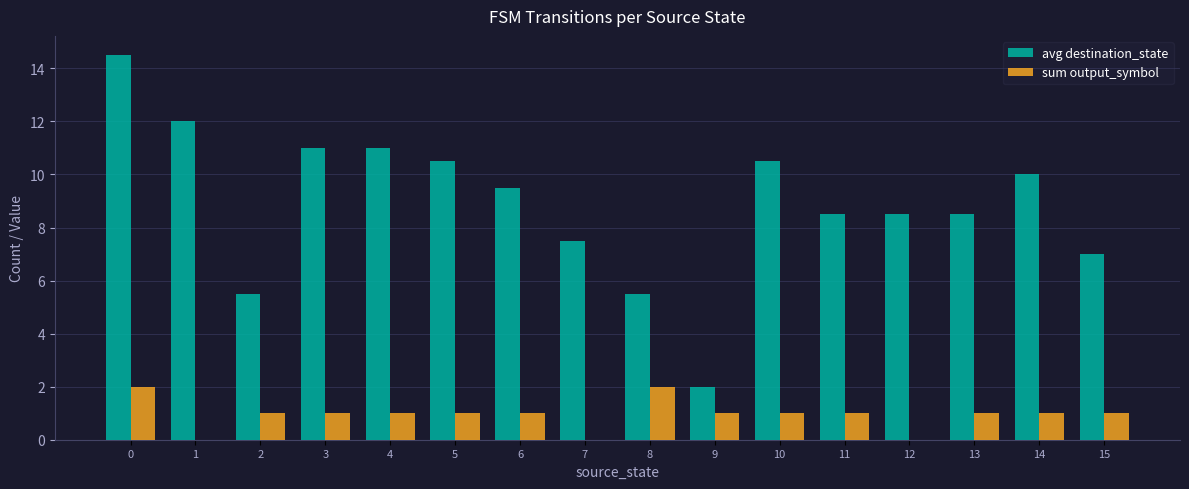

Are the bars grouped side by side (vs. stacked)?

Yes